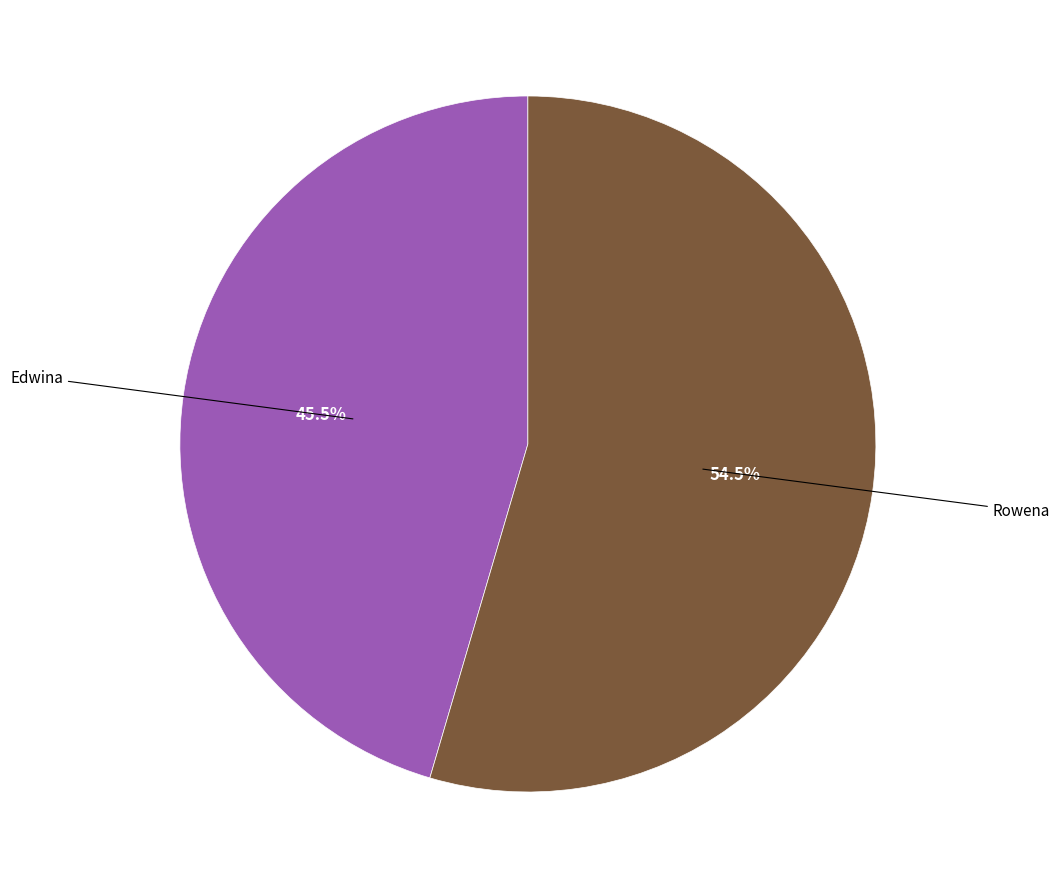

Count the number of slices in the pie.

2